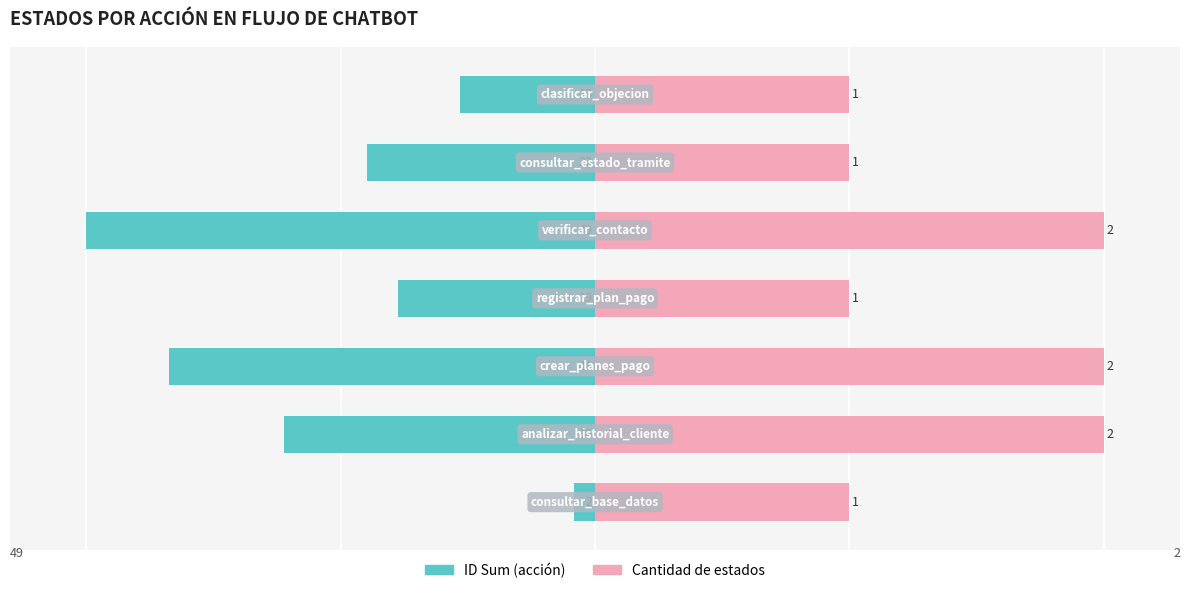

The value of Count at 6 is 26.7. True or false?

False